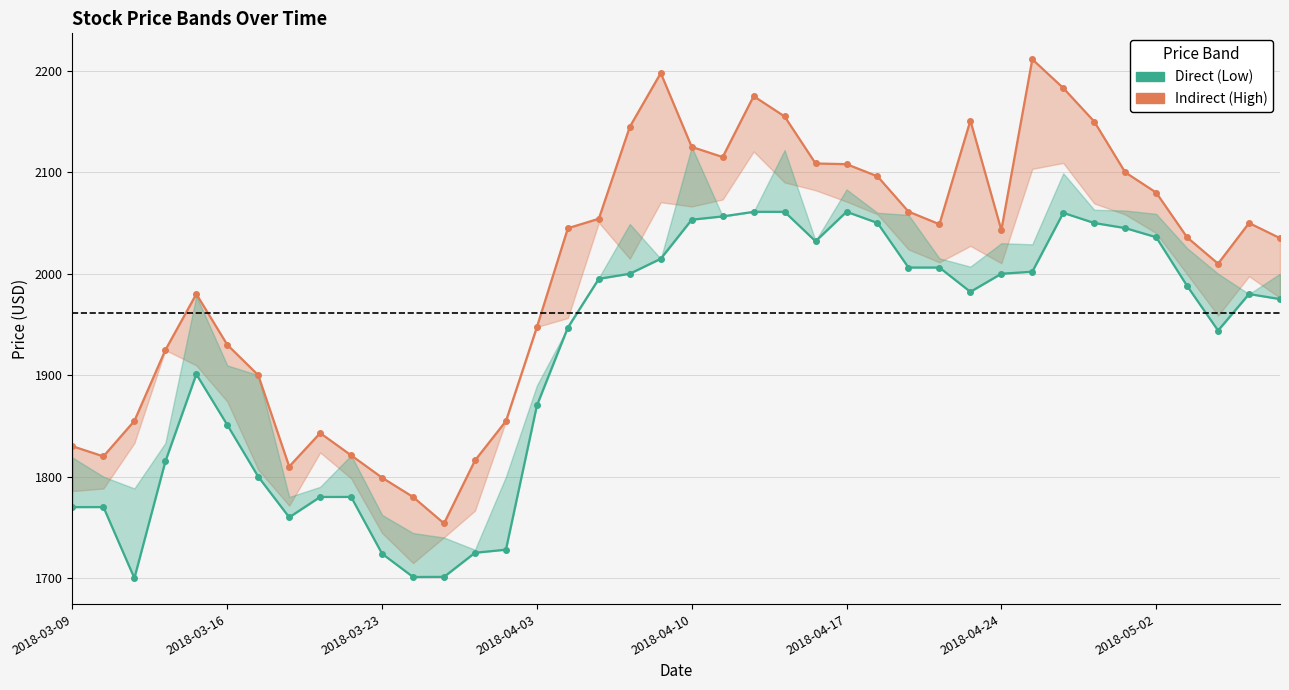

Reading right to left, extract all data points from this chart.

High (Indirect): 2035.1	2050.0	2009.9	2035.8	2080.0	2099.9	2150.0	2183.0	2211.4	2043.0	2151.0	2048.8	2061.2	2096.0	2108.0	2108.6	2155.0	2175.0	2115.0	2125.0	2197.8	2144.8	2054.2	2044.8	1947.5	1854.8	1816.0	1753.9	1780.0	1799.0	1821.1	1843.0	1810.0	1900.0	1930.0	1980.0	1924.8	1855.0	1820.0	1830.0
Low (Direct): 1975.0	1980.0	1944.0	1988.0	2036.0	2045.0	2050.0	2060.0	2002.0	2000.0	1982.2	2006.1	2006.1	2050.1	2061.1	2032.0	2061.0	2061.0	2056.5	2053.2	2014.8	2000.0	1995.0	1947.0	1870.2	1728.1	1725.0	1701.2	1701.2	1724.1	1780.1	1780.0	1759.9	1800.0	1851.0	1901.0	1815.0	1700.0	1770.1	1770.0